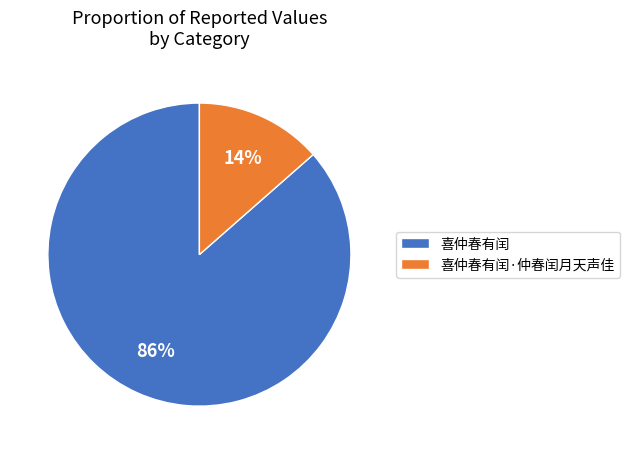

What is the ratio of the value at 喜仲春有闰·仲春闰月天声佳 to the value at 喜仲春有闰?

0.2